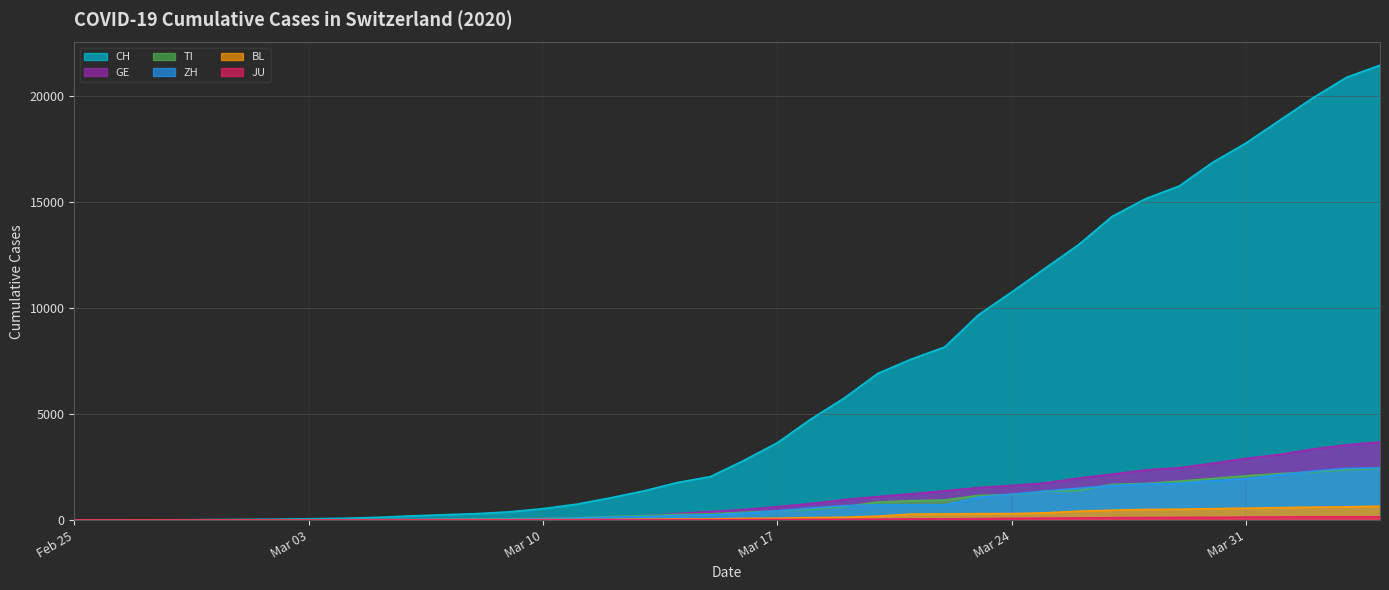

How many series are shown in this chart?

6